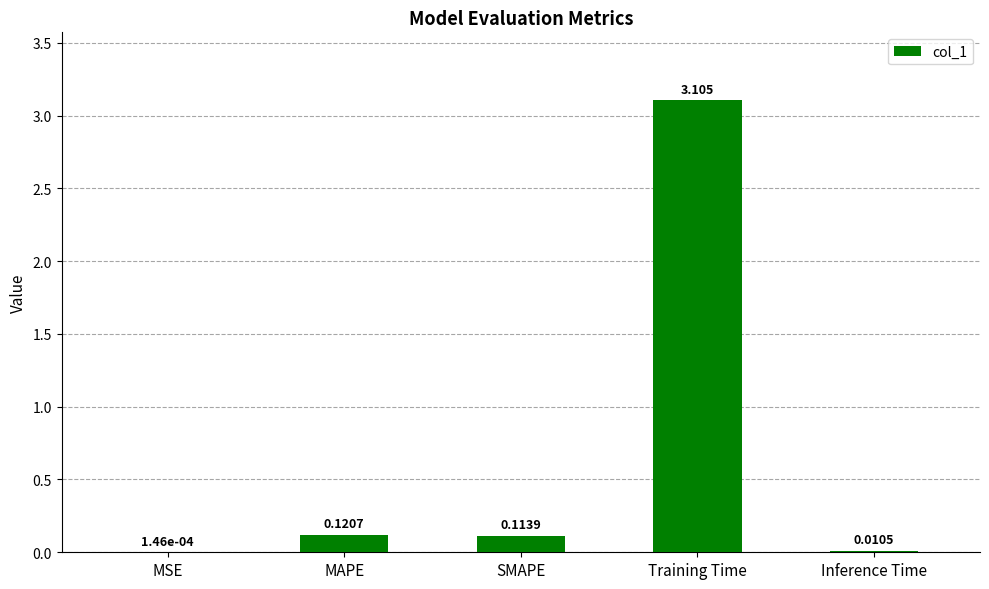

Which has a higher value, Training Time or Inference Time?

Training Time